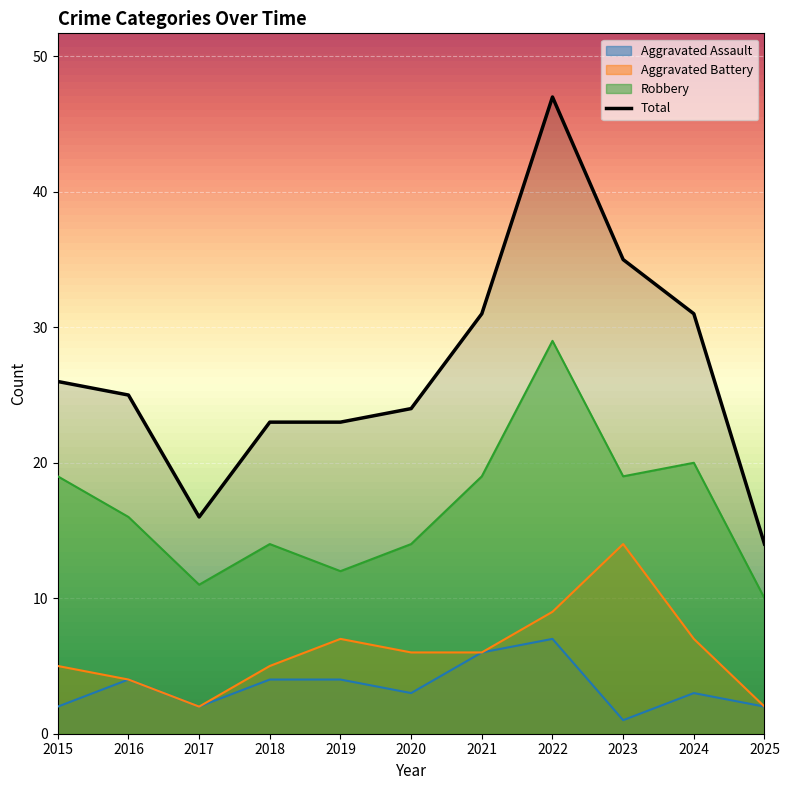

What is the minimum value for Total?

14